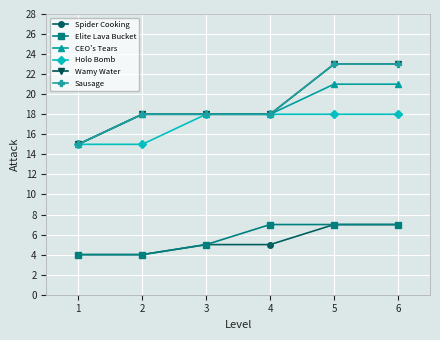

What is the value of the Spider Cooking point at the 2nd from the left?

4